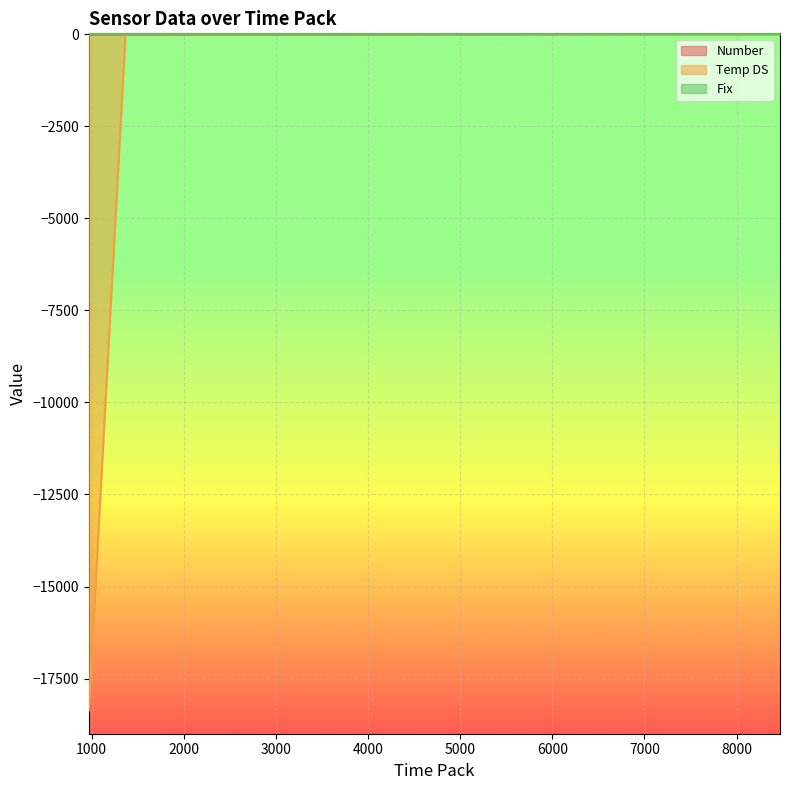

The value of Number at 7696 is 31. True or false?

False